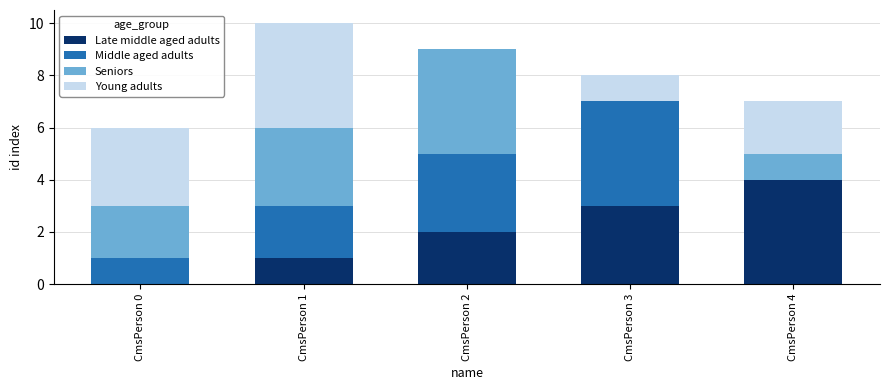

Count the number of data series in this chart.

4